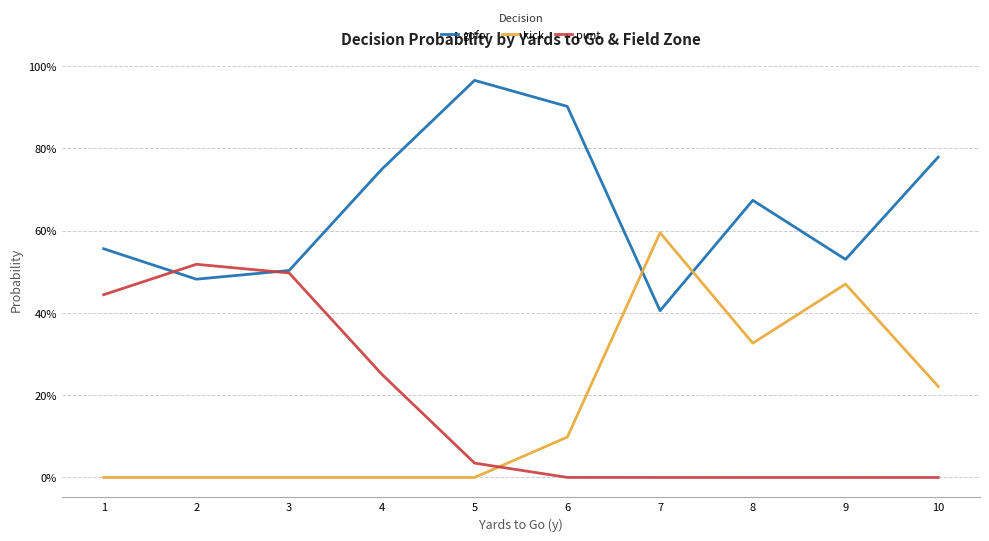

What are all the series names shown in the legend?

gofor, kick, punt